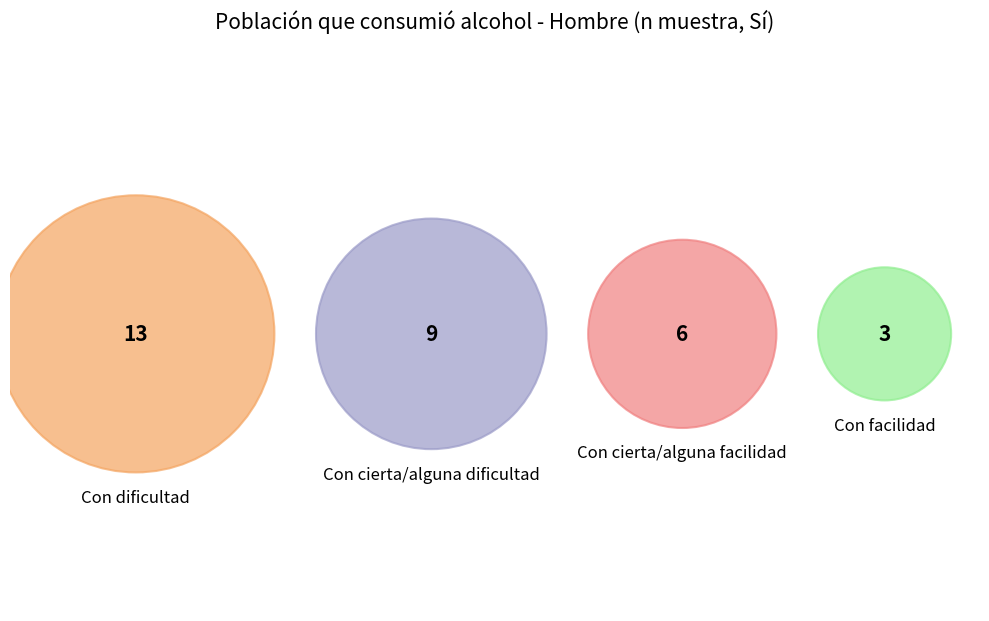

Is it true that Con dificultad is 49% of the pie?

False